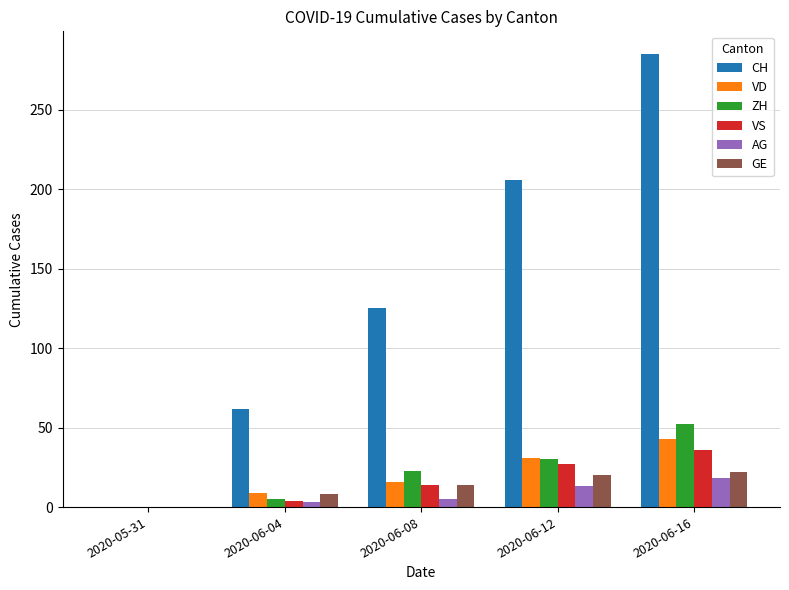

What are all the series names shown in the legend?

CH, VD, ZH, VS, AG, GE